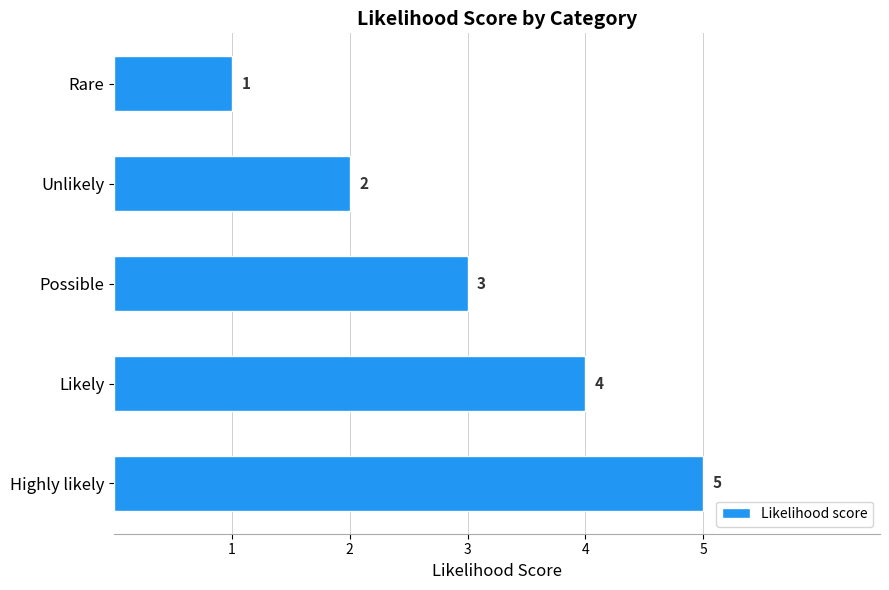

Which has a higher value, Rare or Possible?

Possible